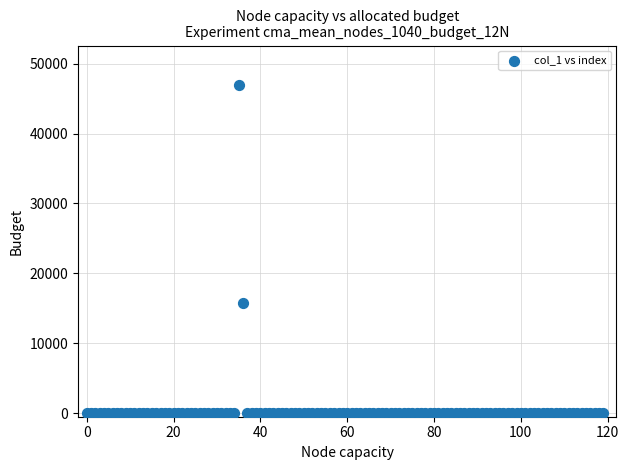

What Y value in the scatter plot is closest to 23450?

15700